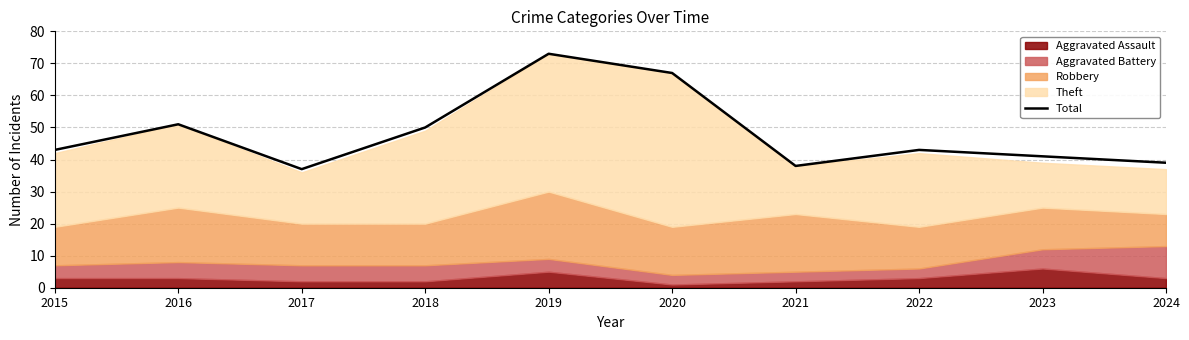

Approximately how many times larger is the value at 2021 compared to 2018?

0.8